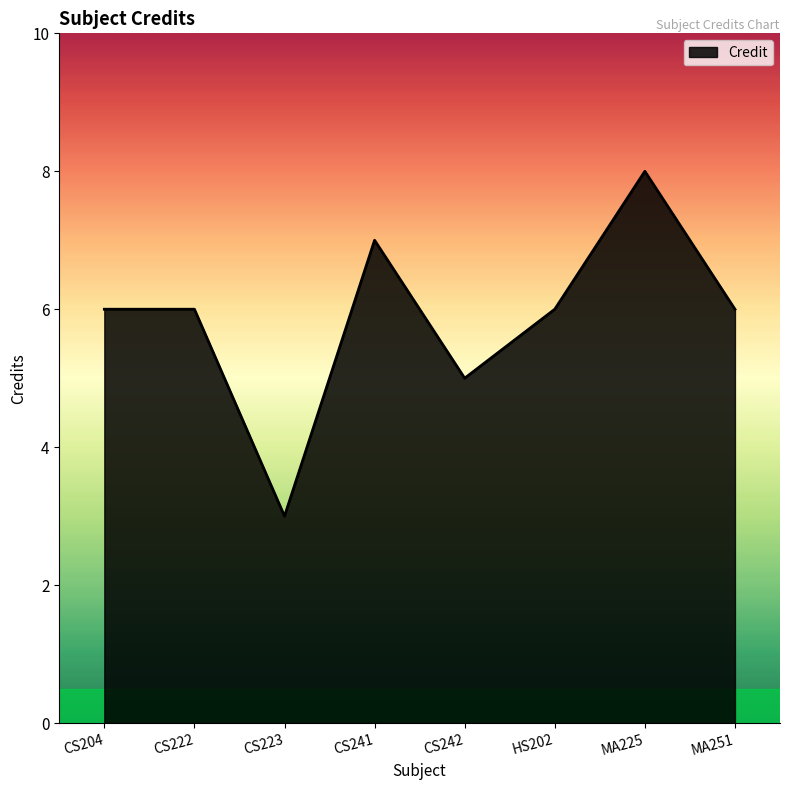

The chart shows a value of 5 at CS242. True or false?

True